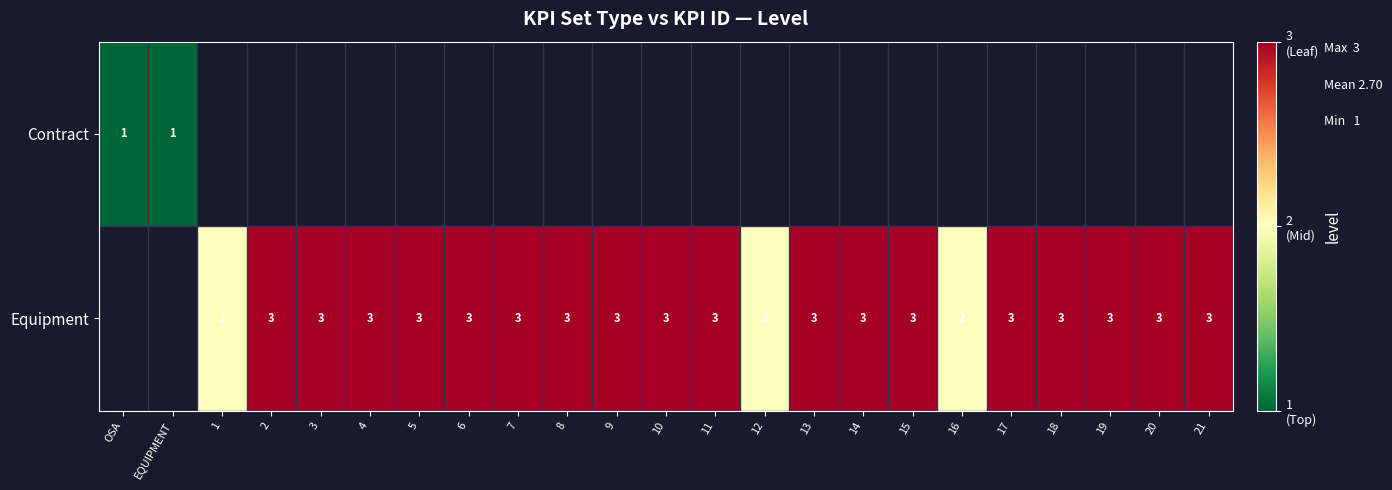

What is the sum of the Equipment values at 20 and 3?

6